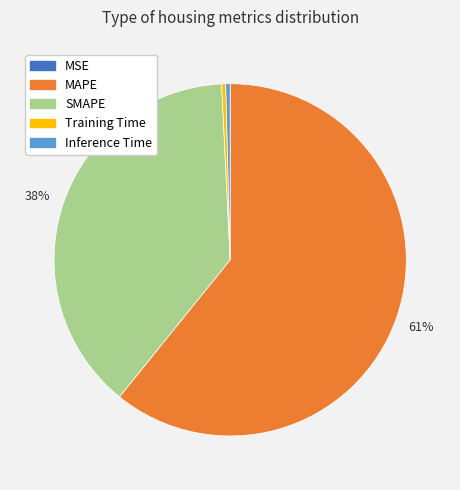

Which category accounts for the majority?

MAPE